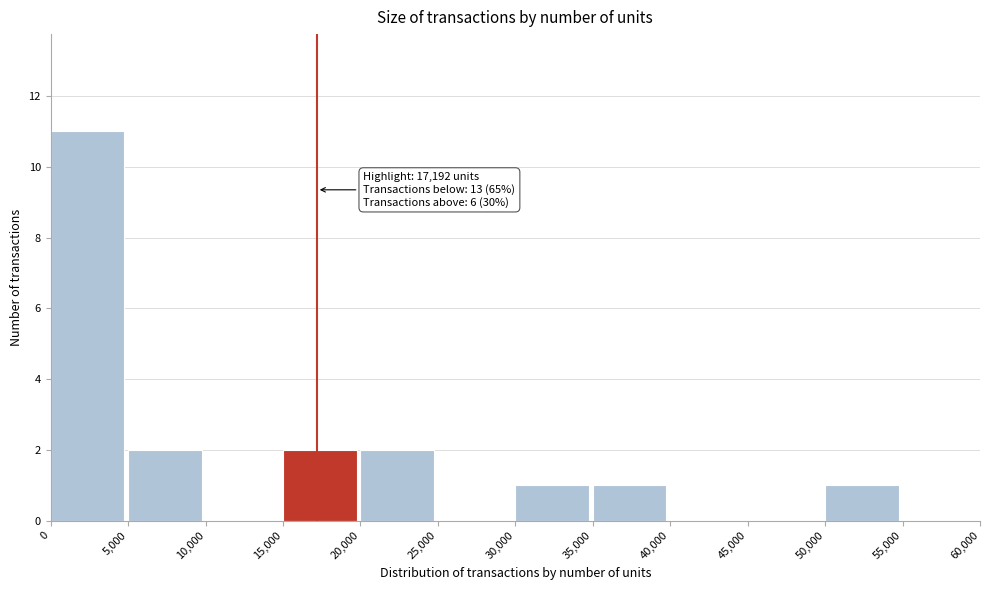

Over which range of the x-axis is the bar tallest?

0 to 5,000